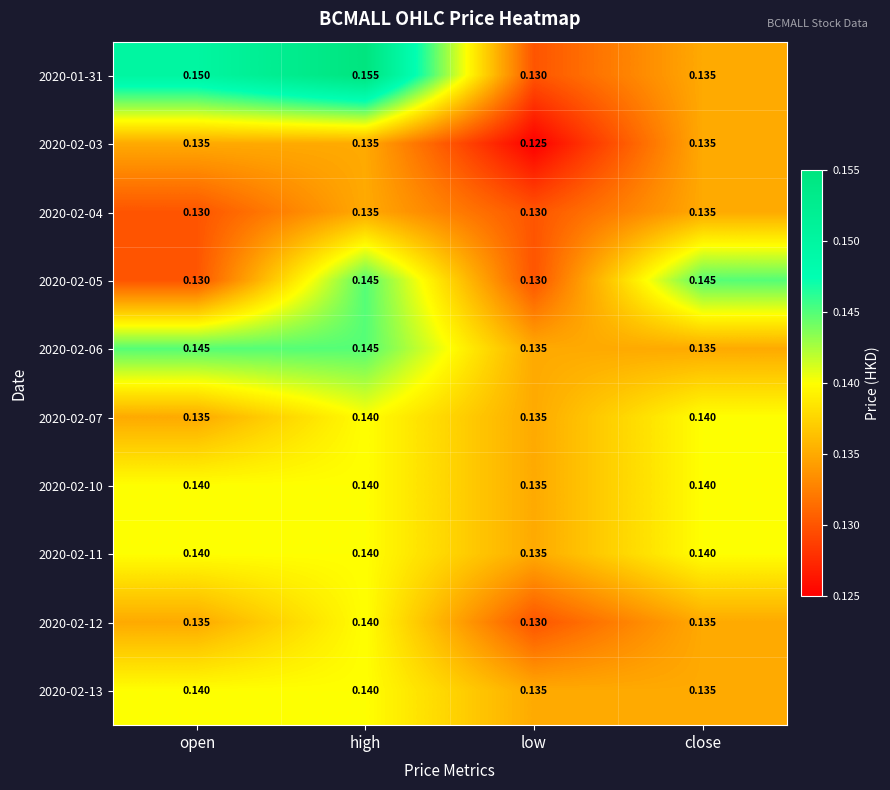

Which series has the largest range (max minus min)?

2020-01-31